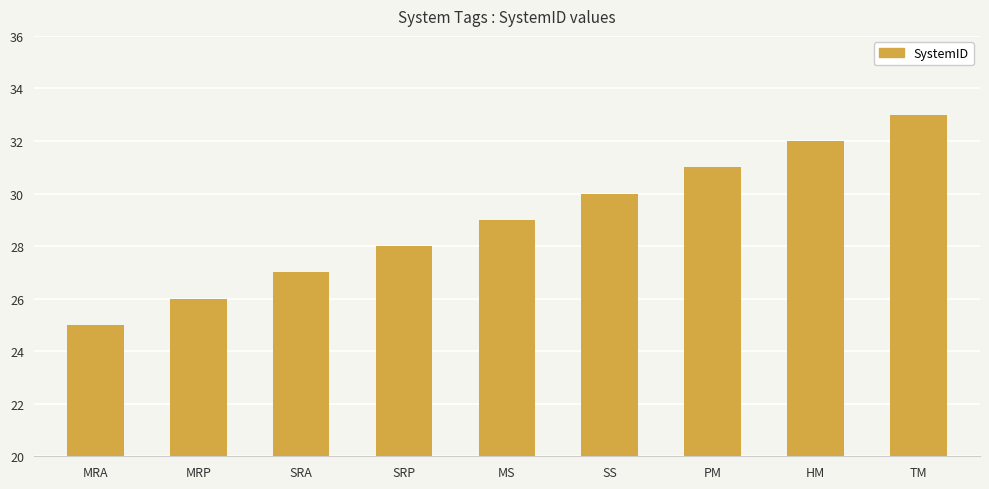

Read the value at PM.

31